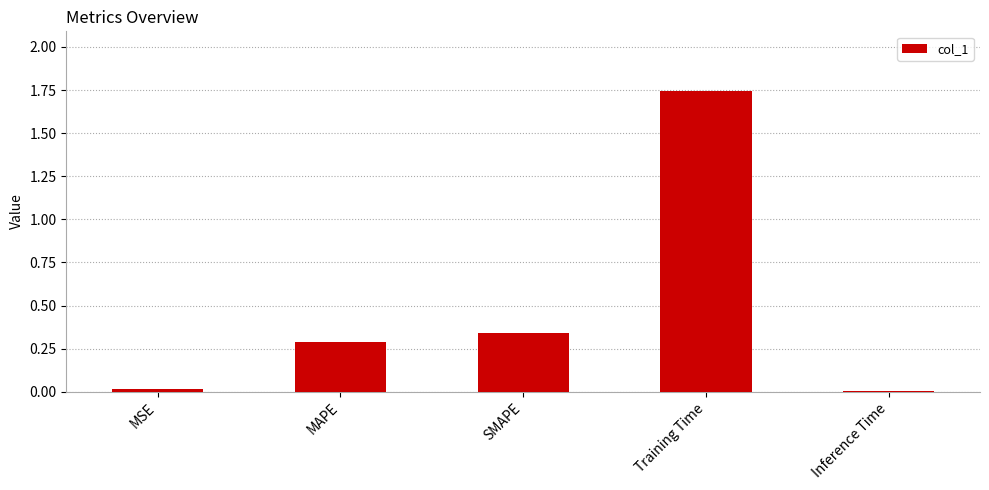

True or false: the data shows 0.0 at Inference Time.

True